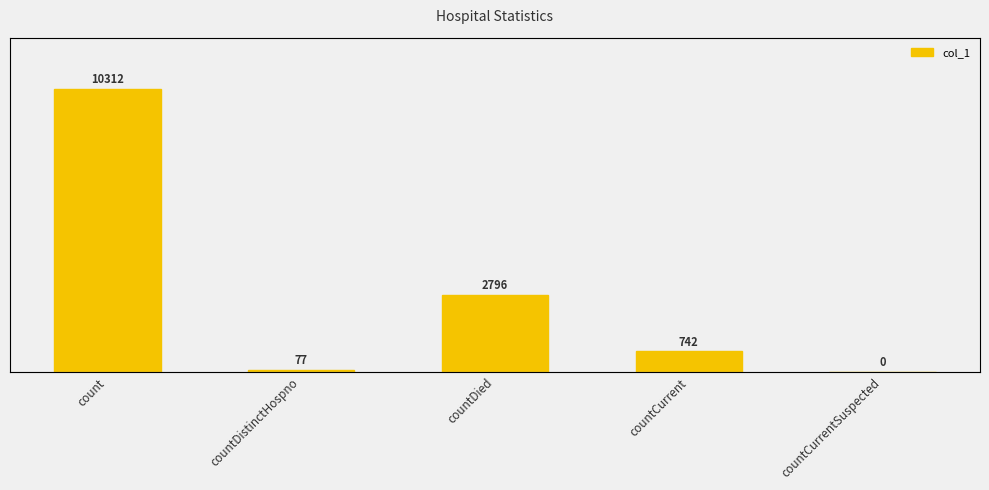

What is the difference between the maximum and minimum values?

10312